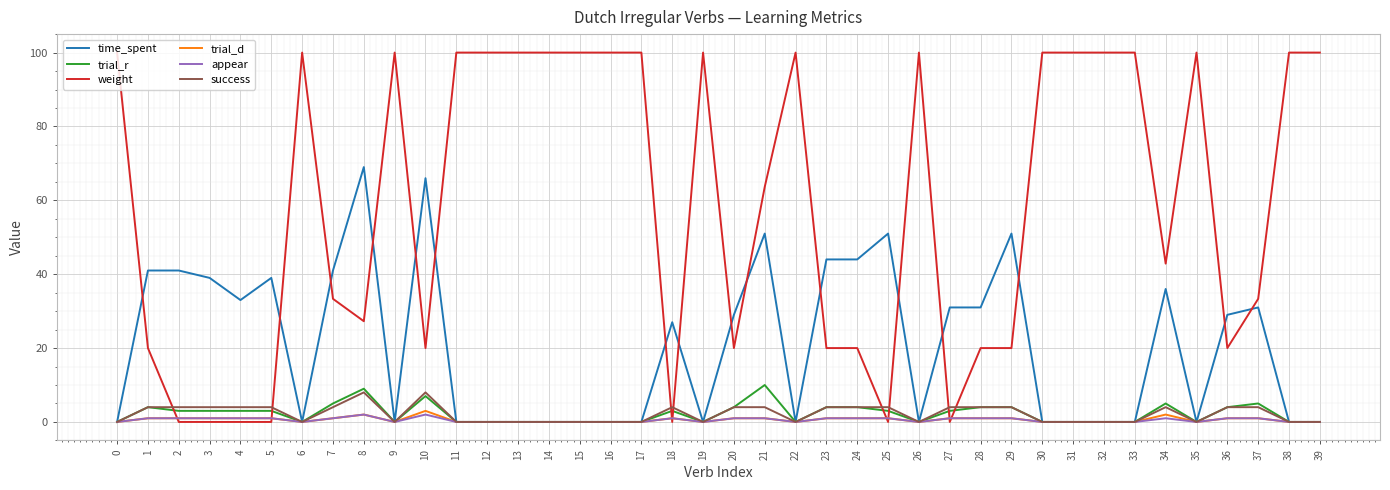

Reading left to right, transcribe all the data shown in this chart.

time_spent: 0.0	41.0	41.0	39.0	33.0	39.0	0.0	41.0	69.0	0.0	66.0	0.0	0.0	0.0	0.0	0.0	0.0	0.0	27.0	0.0	29.0	51.0	0.0	44.0	44.0	51.0	0.0	31.0	31.0	51.0	0.0	0.0	0.0	0.0	36.0	0.0	29.0	31.0	0.0	0.0
trial_r: 0.0	4.0	3.0	3.0	3.0	3.0	0.0	5.0	9.0	0.0	7.0	0.0	0.0	0.0	0.0	0.0	0.0	0.0	3.0	0.0	4.0	10.0	0.0	4.0	4.0	3.0	0.0	3.0	4.0	4.0	0.0	0.0	0.0	0.0	5.0	0.0	4.0	5.0	0.0	0.0
weight: 100.0	20.0	0.0	0.0	0.0	0.0	100.0	33.3	27.3	100.0	20.0	100.0	100.0	100.0	100.0	100.0	100.0	100.0	0.0	100.0	20.0	63.6	100.0	20.0	20.0	0.0	100.0	0.0	20.0	20.0	100.0	100.0	100.0	100.0	42.9	100.0	20.0	33.3	100.0	100.0
trial_d: 0.0	1.0	1.0	1.0	1.0	1.0	0.0	1.0	2.0	0.0	3.0	0.0	0.0	0.0	0.0	0.0	0.0	0.0	1.0	0.0	1.0	1.0	0.0	1.0	1.0	1.0	0.0	1.0	1.0	1.0	0.0	0.0	0.0	0.0	2.0	0.0	1.0	1.0	0.0	0.0
appear: 0.0	1.0	1.0	1.0	1.0	1.0	0.0	1.0	2.0	0.0	2.0	0.0	0.0	0.0	0.0	0.0	0.0	0.0	1.0	0.0	1.0	1.0	0.0	1.0	1.0	1.0	0.0	1.0	1.0	1.0	0.0	0.0	0.0	0.0	1.0	0.0	1.0	1.0	0.0	0.0
success: 0.0	4.0	4.0	4.0	4.0	4.0	0.0	4.0	8.0	0.0	8.0	0.0	0.0	0.0	0.0	0.0	0.0	0.0	4.0	0.0	4.0	4.0	0.0	4.0	4.0	4.0	0.0	4.0	4.0	4.0	0.0	0.0	0.0	0.0	4.0	0.0	4.0	4.0	0.0	0.0